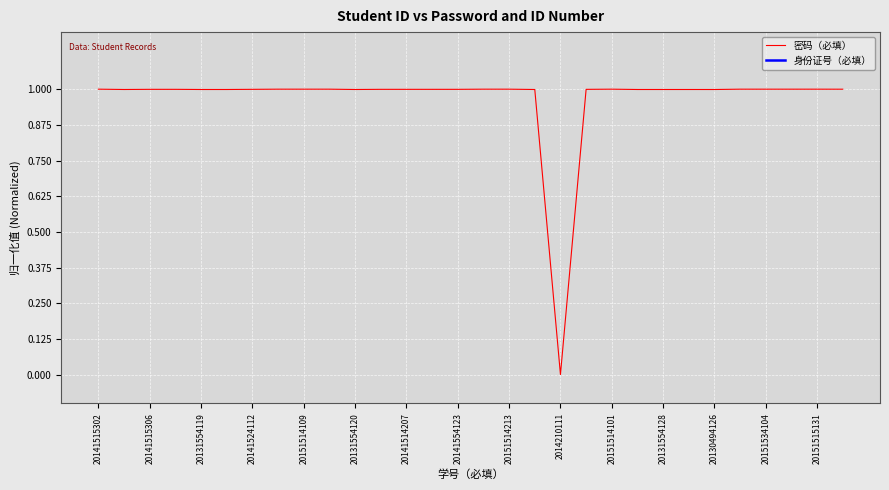

What is the average value of the 密码（必填） series?

1.0